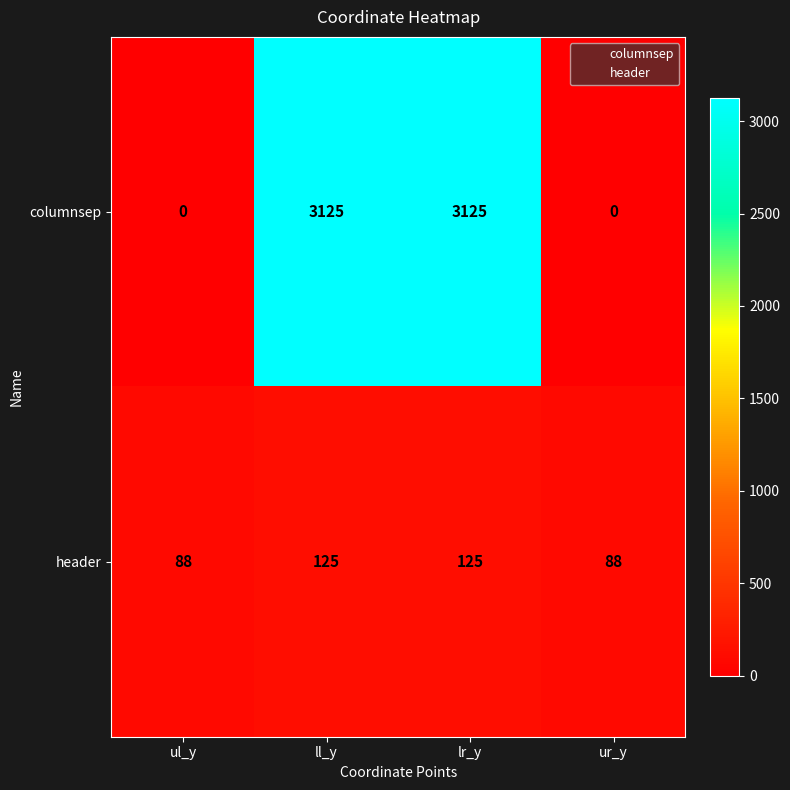

Is the value of header at ul_y greater than the value of columnsep at ur_y?

Yes